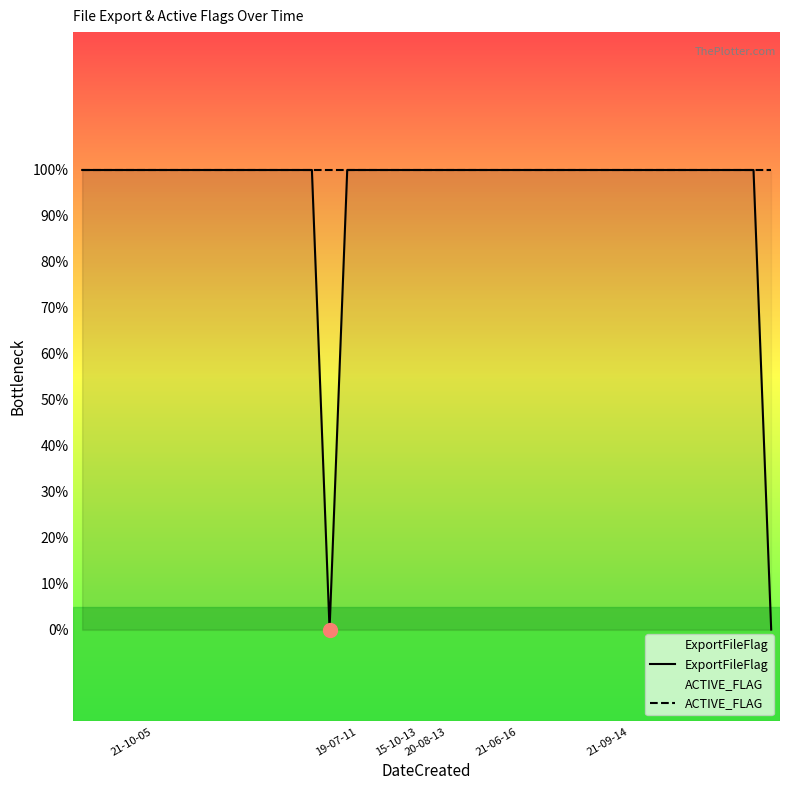

At how many categories does at least one series exceed 0?

40